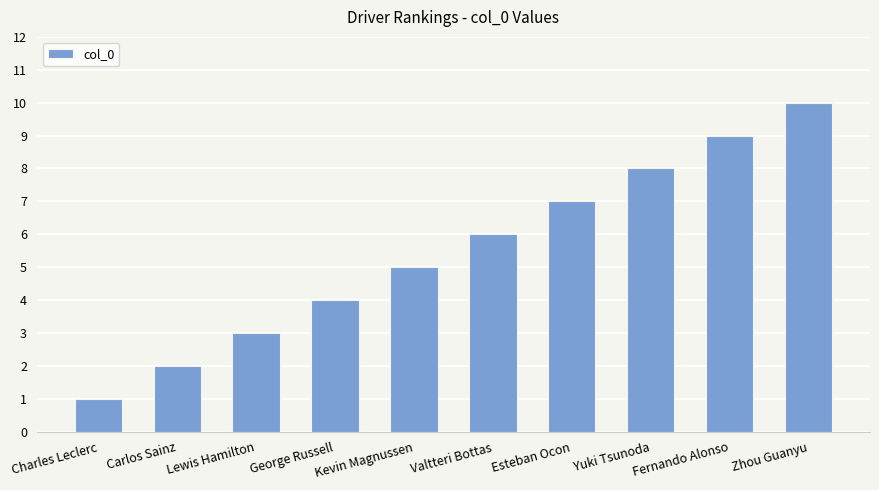

What is the minimum value shown in the chart?

1